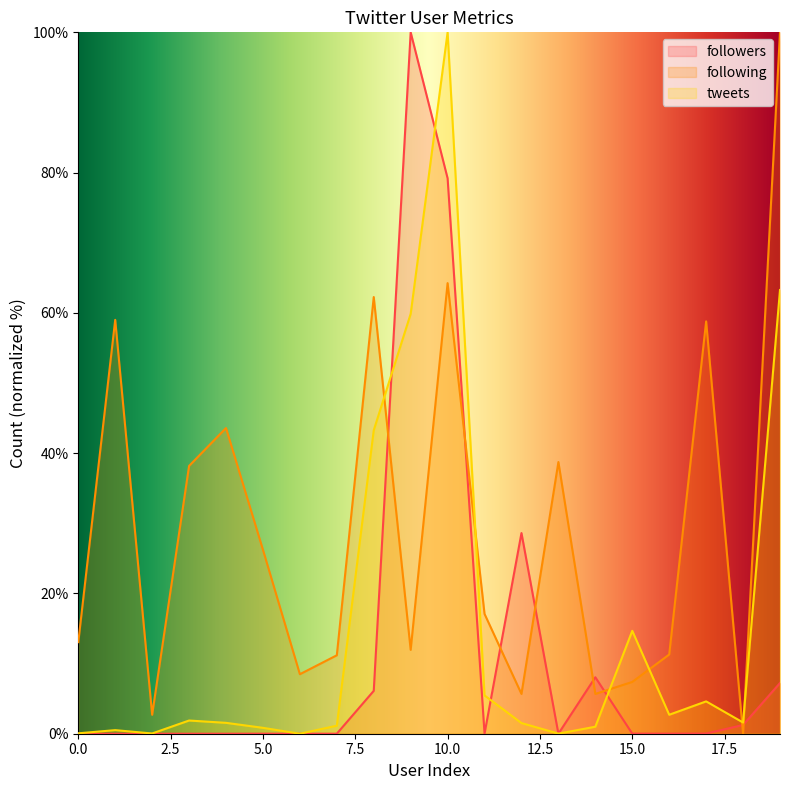

How many lines are shown in the chart?

3